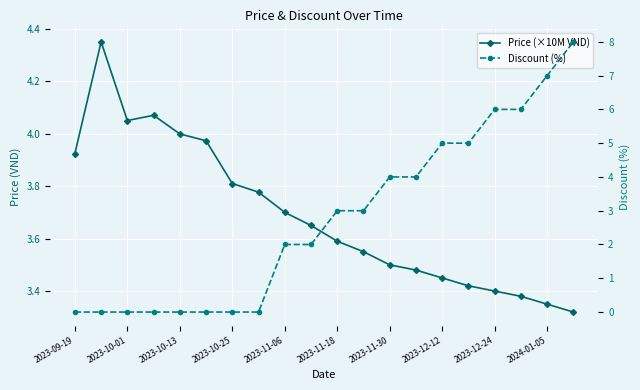

Is the value of Price (×10M VND) at 19 greater than the value of Discount (%) at 12?

No